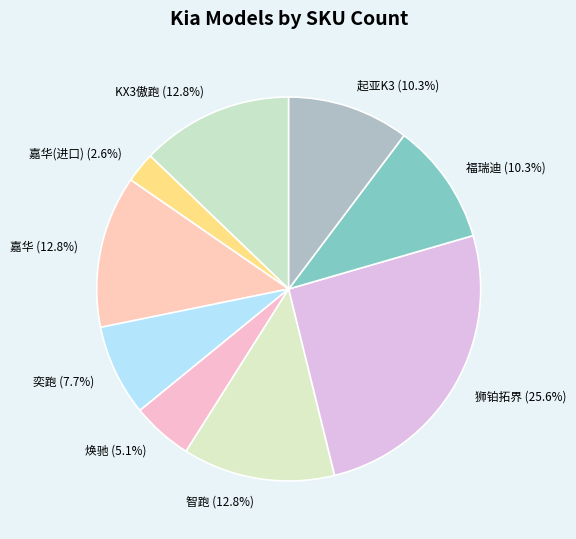

Which slice is the largest?

狮铂拓界